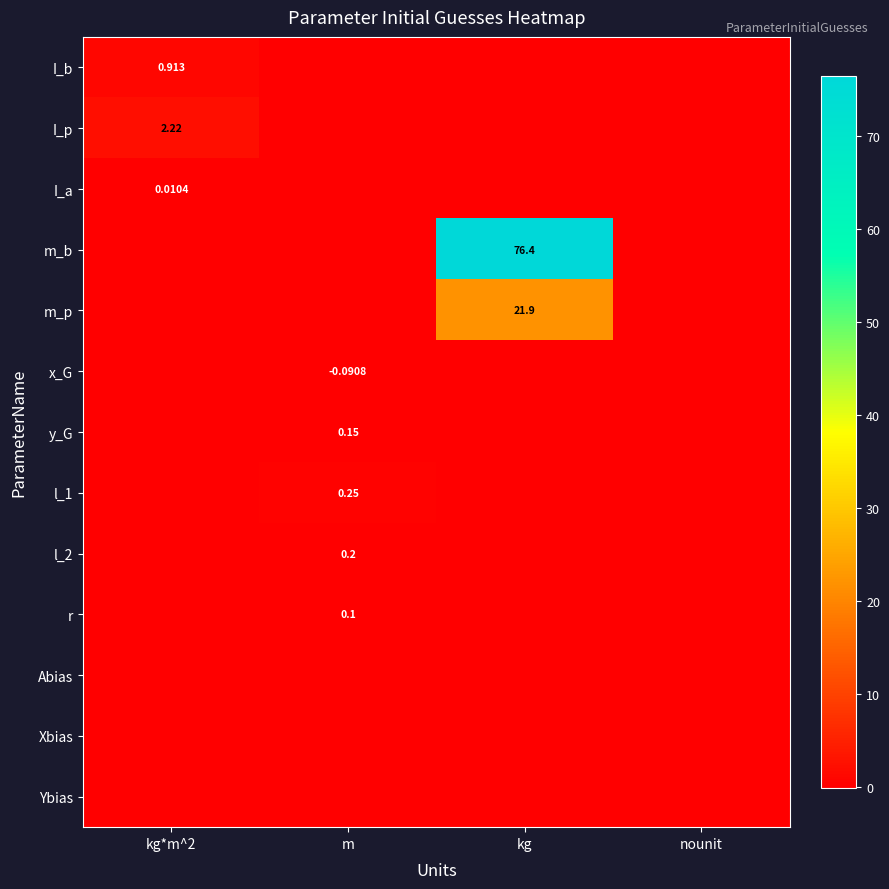

At which label is I_a closest to 0?

m